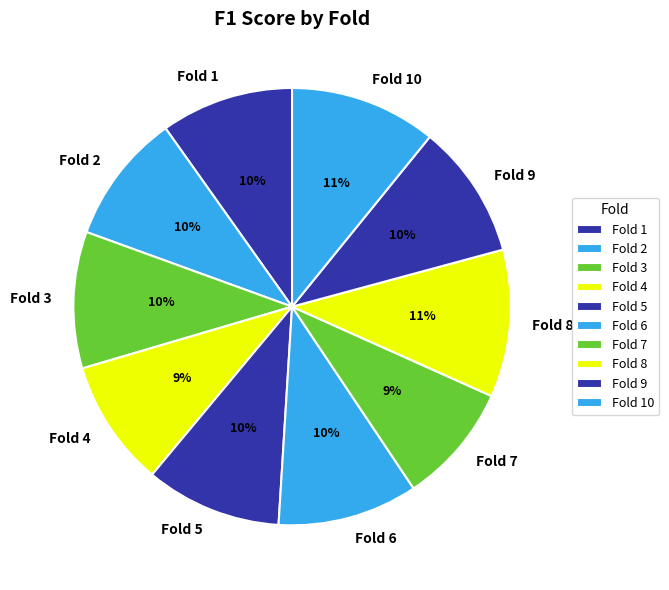

To the nearest percent, what percentage of the pie is Fold 8?

11%